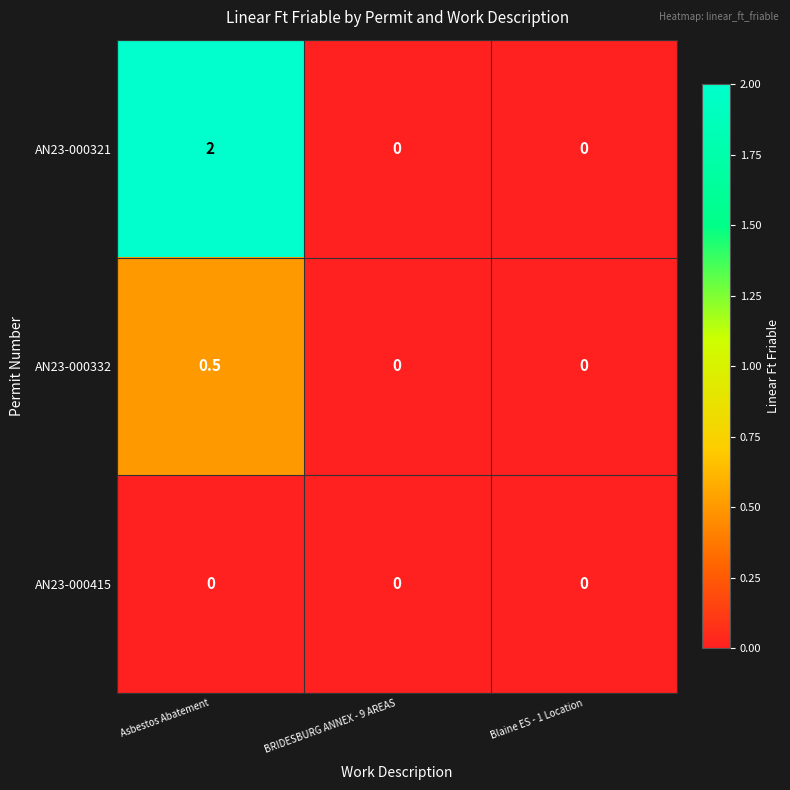

What is the greatest value displayed?

2.0